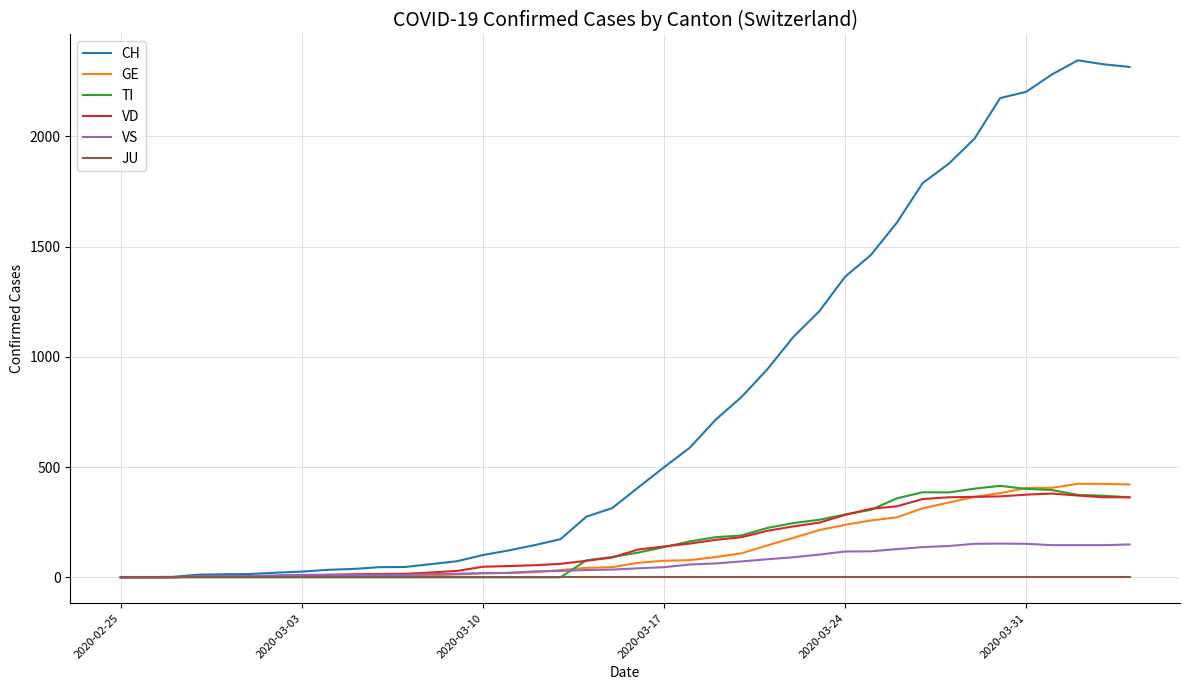

What is the maximum value shown in the chart?

2345